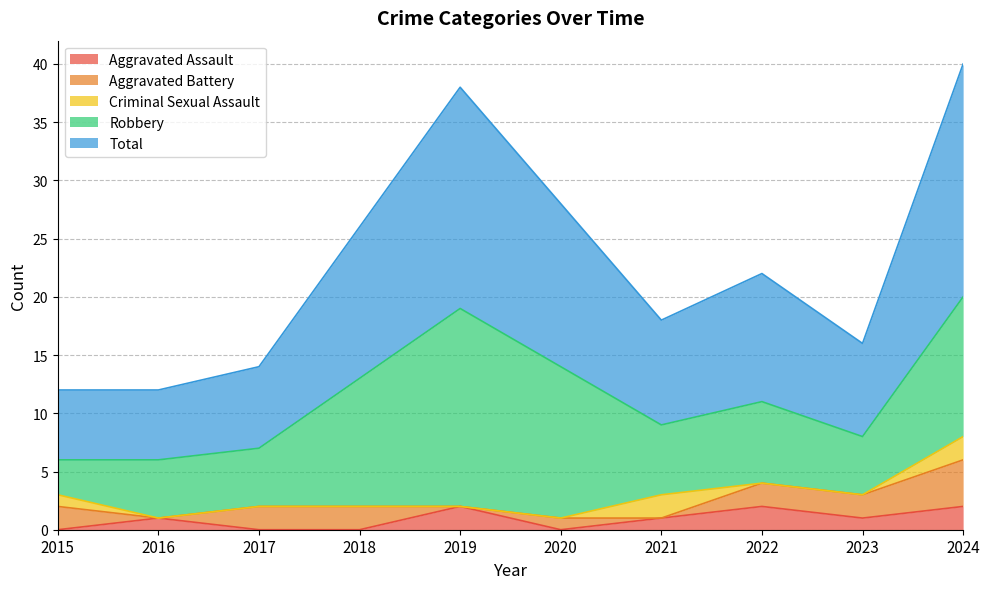

Reading right to left, extract all data points from this chart.

Aggravated Assault: 2024=2	2023=1	2022=2	2021=1	2020=0	2019=2	2018=0	2017=0	2016=1	2015=0
Aggravated Battery: 2024=4	2023=2	2022=2	2021=0	2020=1	2019=0	2018=2	2017=2	2016=0	2015=2
Criminal Sexual Assault: 2024=2	2023=0	2022=0	2021=2	2020=0	2019=0	2018=0	2017=0	2016=0	2015=1
Robbery: 2024=12	2023=5	2022=7	2021=6	2020=13	2019=17	2018=11	2017=5	2016=5	2015=3
Total: 2024=20	2023=8	2022=11	2021=9	2020=14	2019=19	2018=13	2017=7	2016=6	2015=6